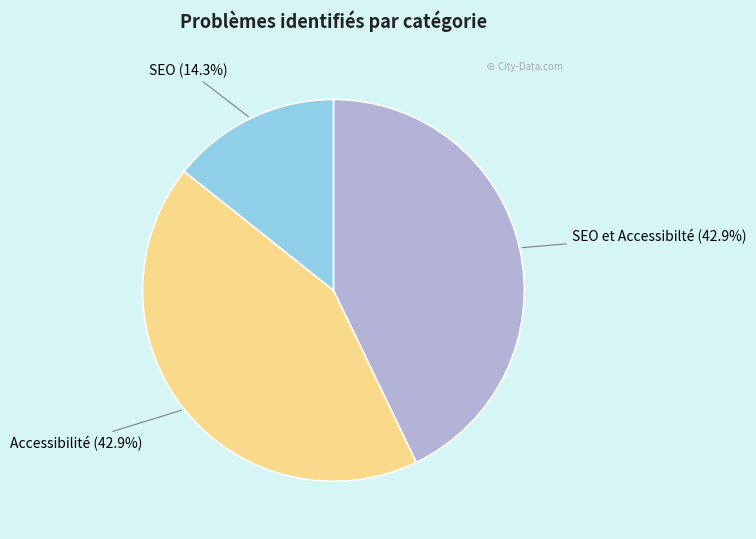

To the nearest percent, what portion does Accessibilité represent?

43%